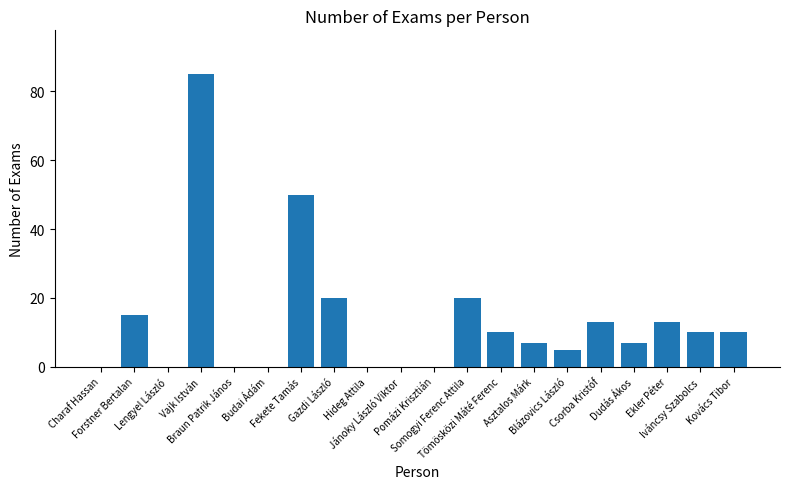

What is the maximum value shown in the chart?

85